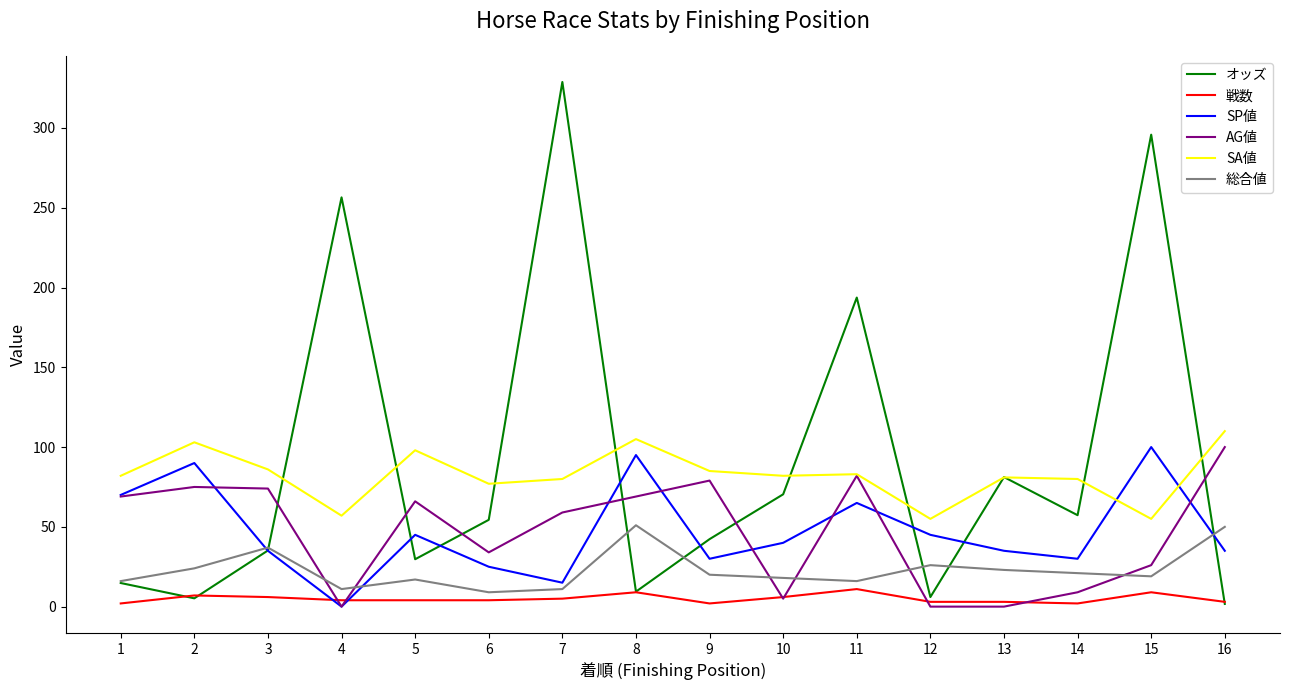

Which series ends up on top after the final intersection of 戦数 and オッズ?

戦数